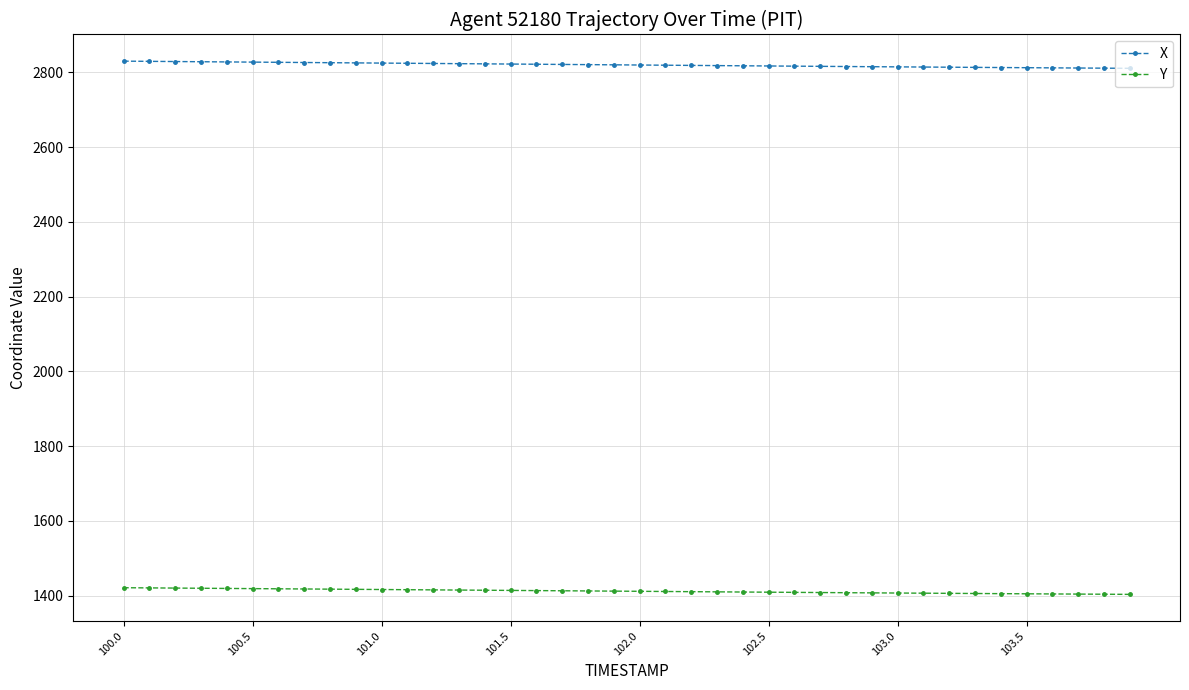

True or false: X and Y cross at least once.

False